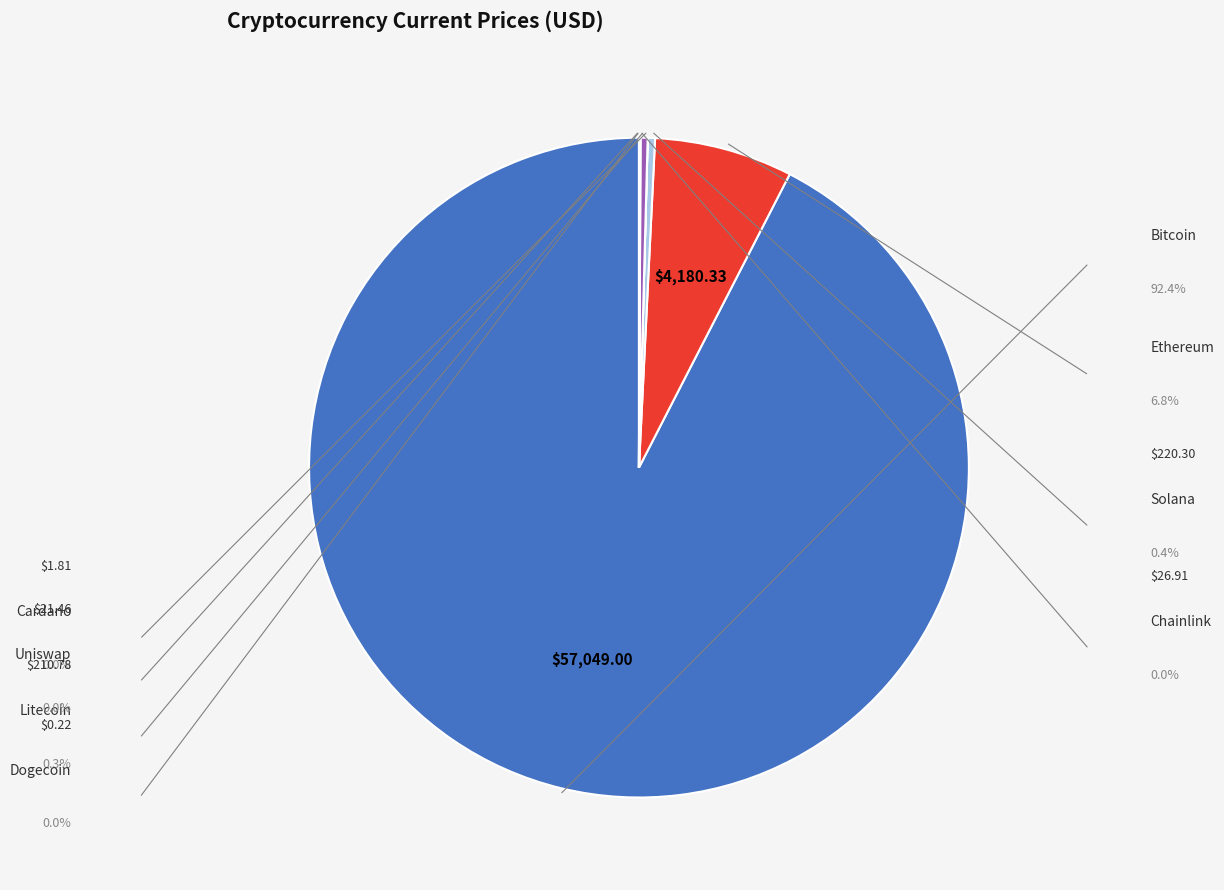

Does any single category account for the majority?

Yes